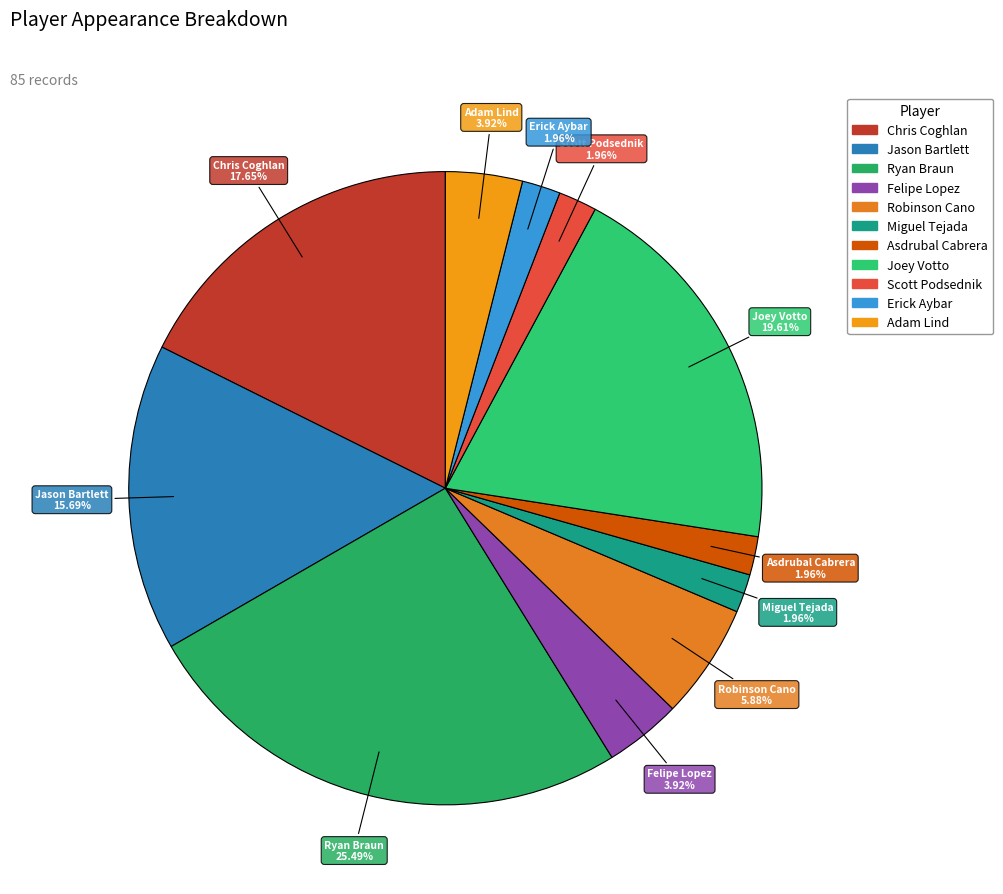

Is there any slice that represents more than half of the pie?

No